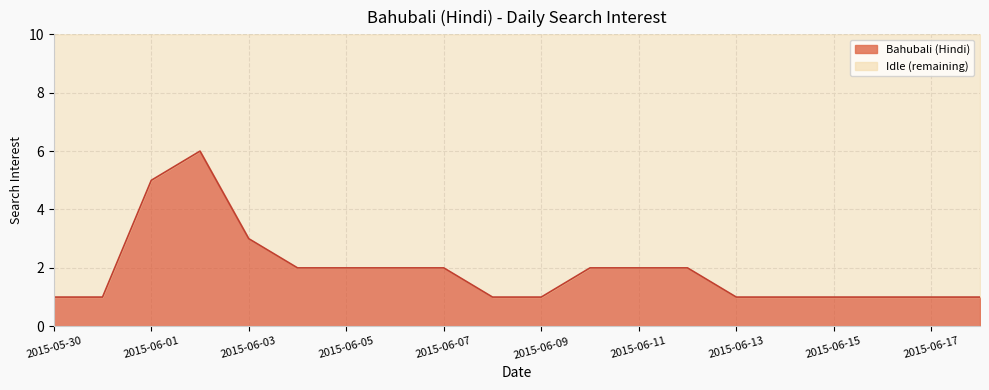

What is the value of the 7th point from the left?

2